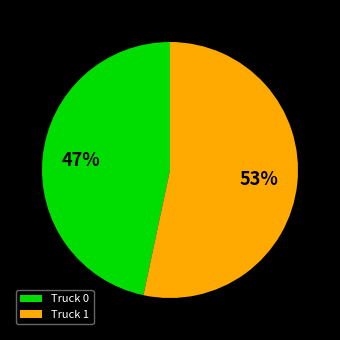

Does Truck 1 represent more than half of the total?

Yes